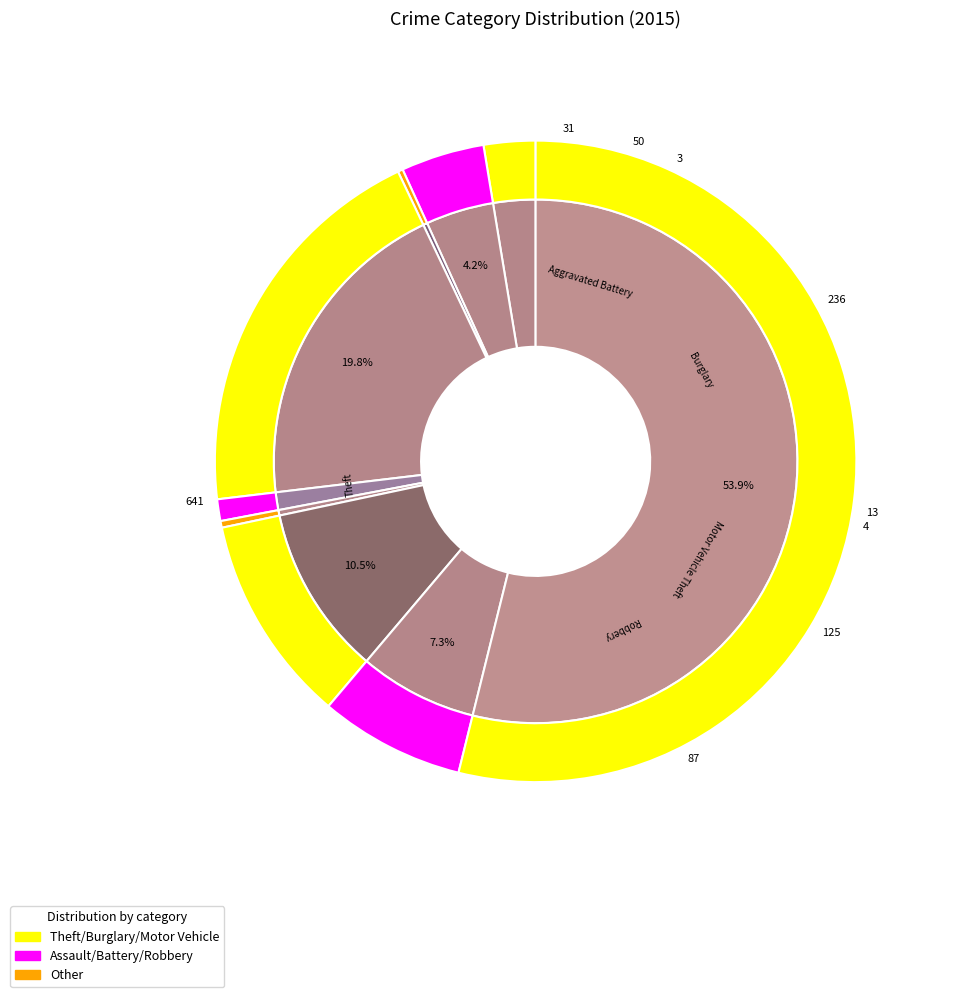

Is it true that Burglary is 20% of the pie?

True